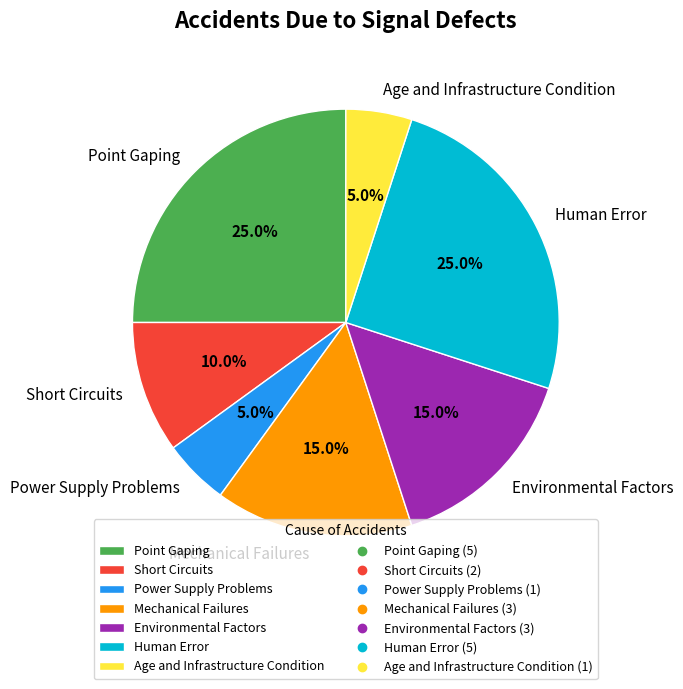

Does any single category account for the majority?

No